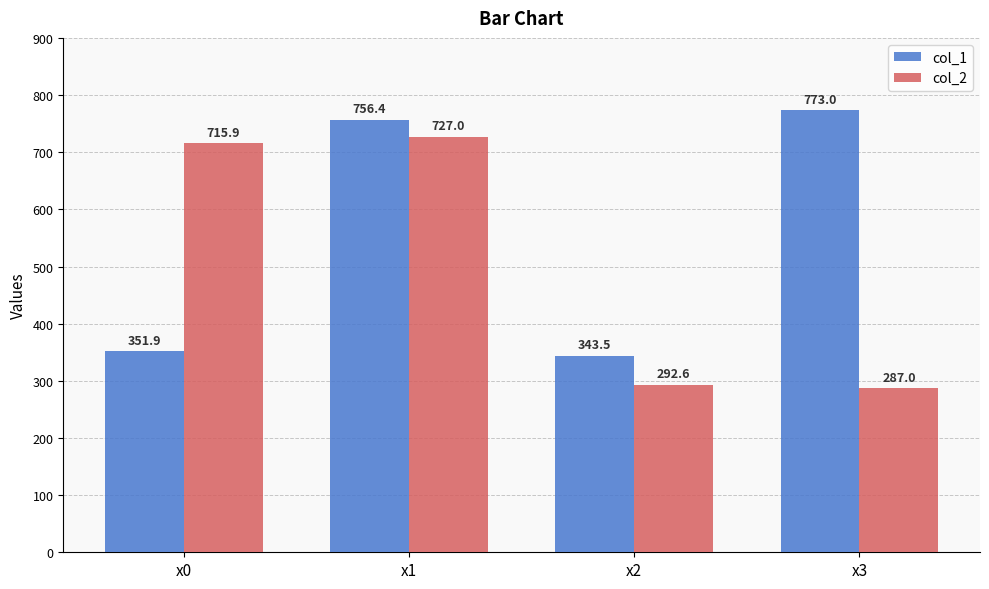

Where does the col_1 series first go above 756?

x1